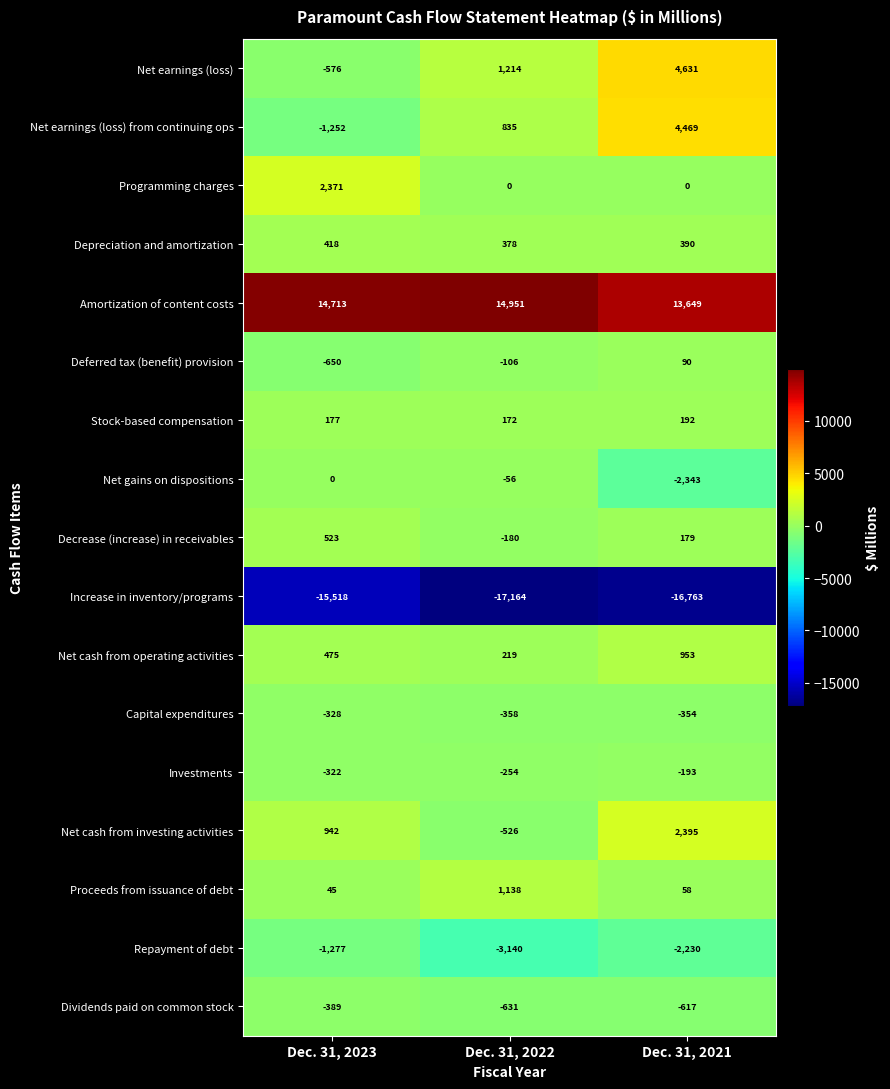

Count the Capital expenditures values in the range -358 to -328.

3